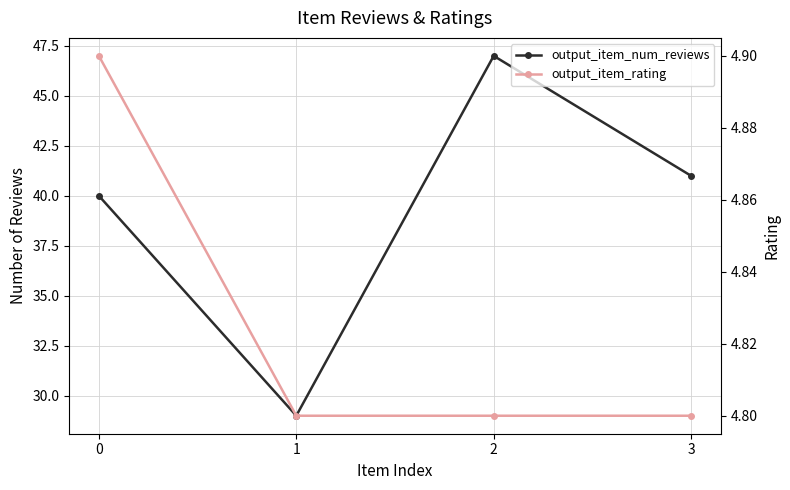

In output_item_num_reviews, how many points are higher than both neighbors (excluding endpoints)?

1